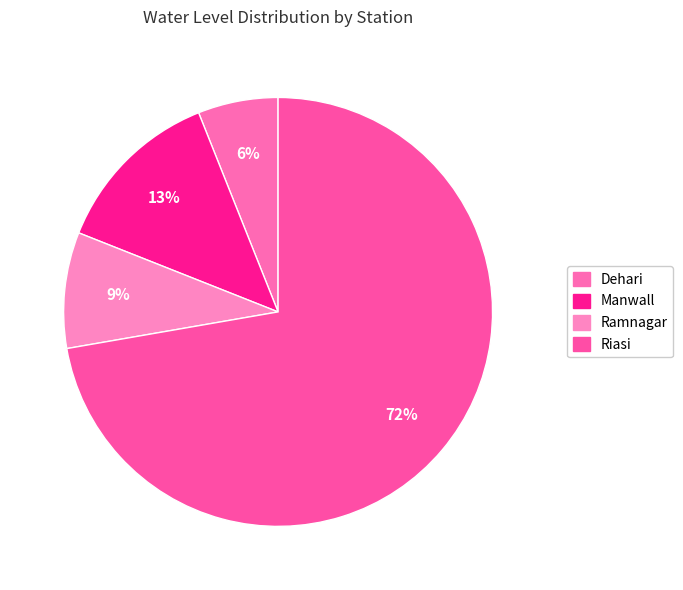

Is there a majority slice in this chart?

Yes